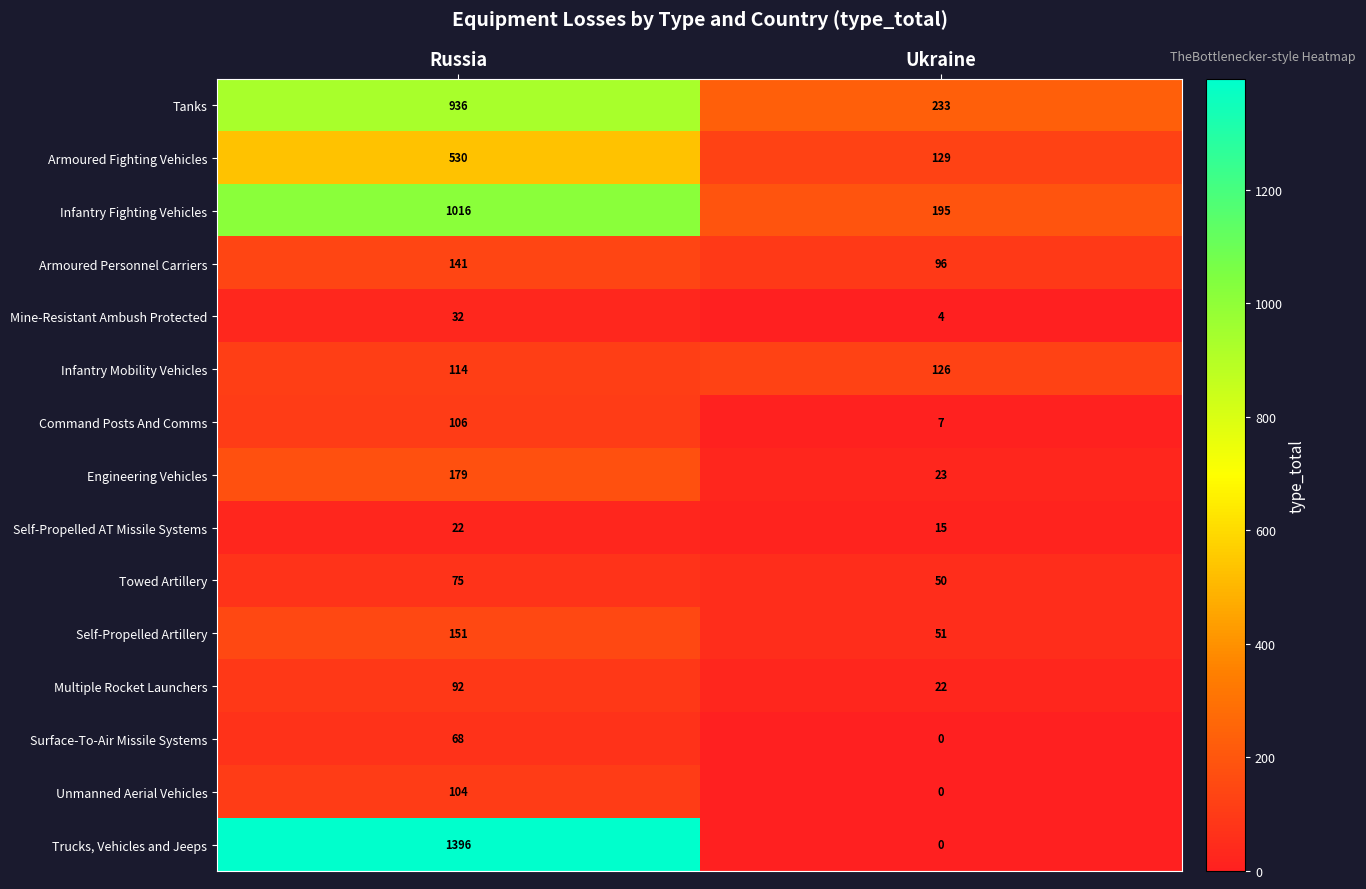

How many data points in Armoured Personnel Carriers are less than 141?

1